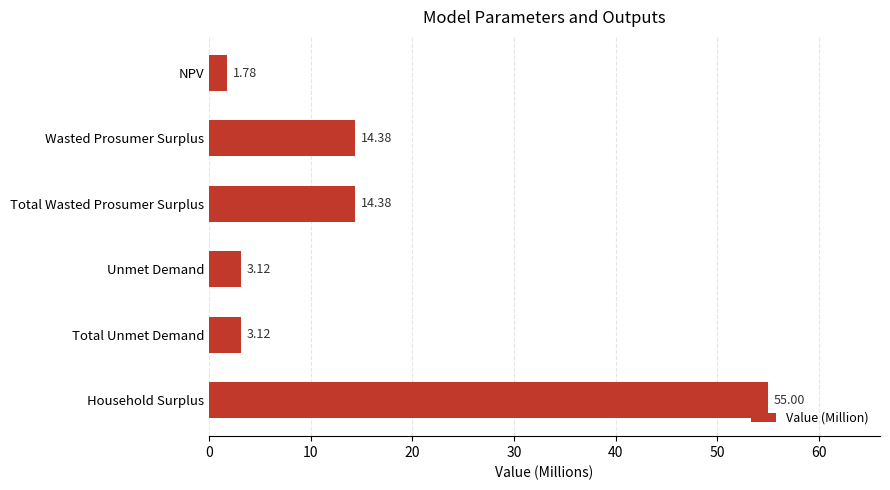

What is the label of the 1st bar from the top?

NPV